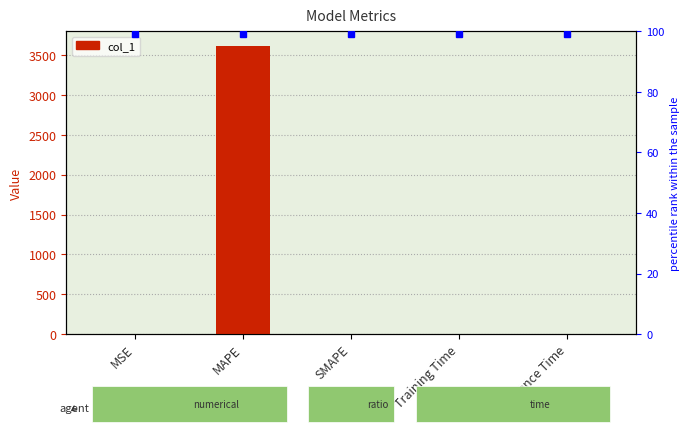

List the labels in order of value, largest first.

MAPE, SMAPE, Training Time, MSE, Inference Time